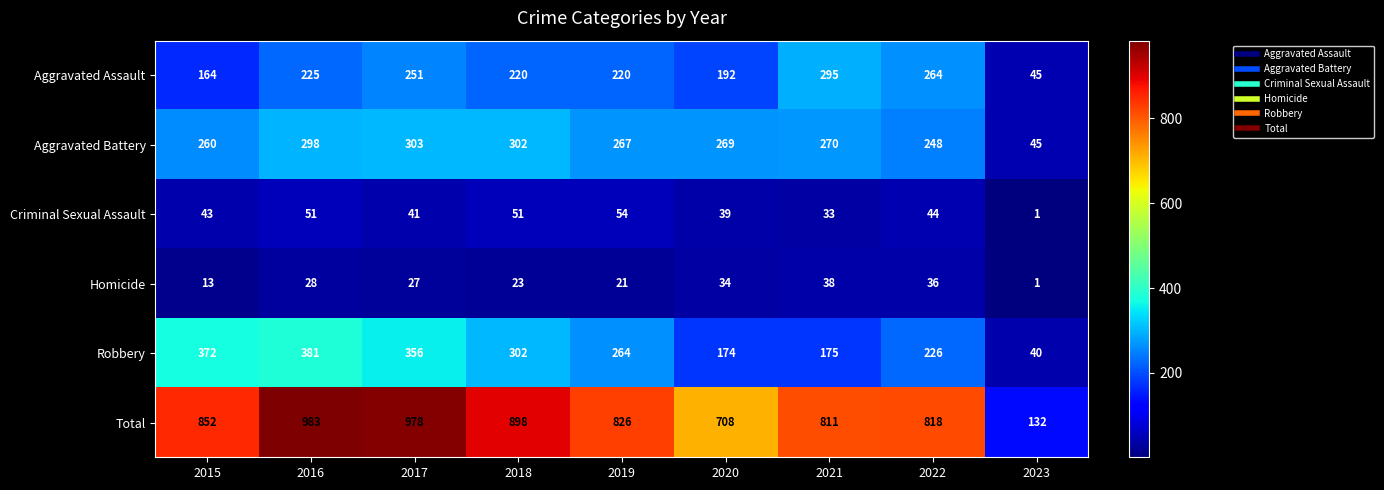

What is the spread (max minus min) of values at 2016?

955